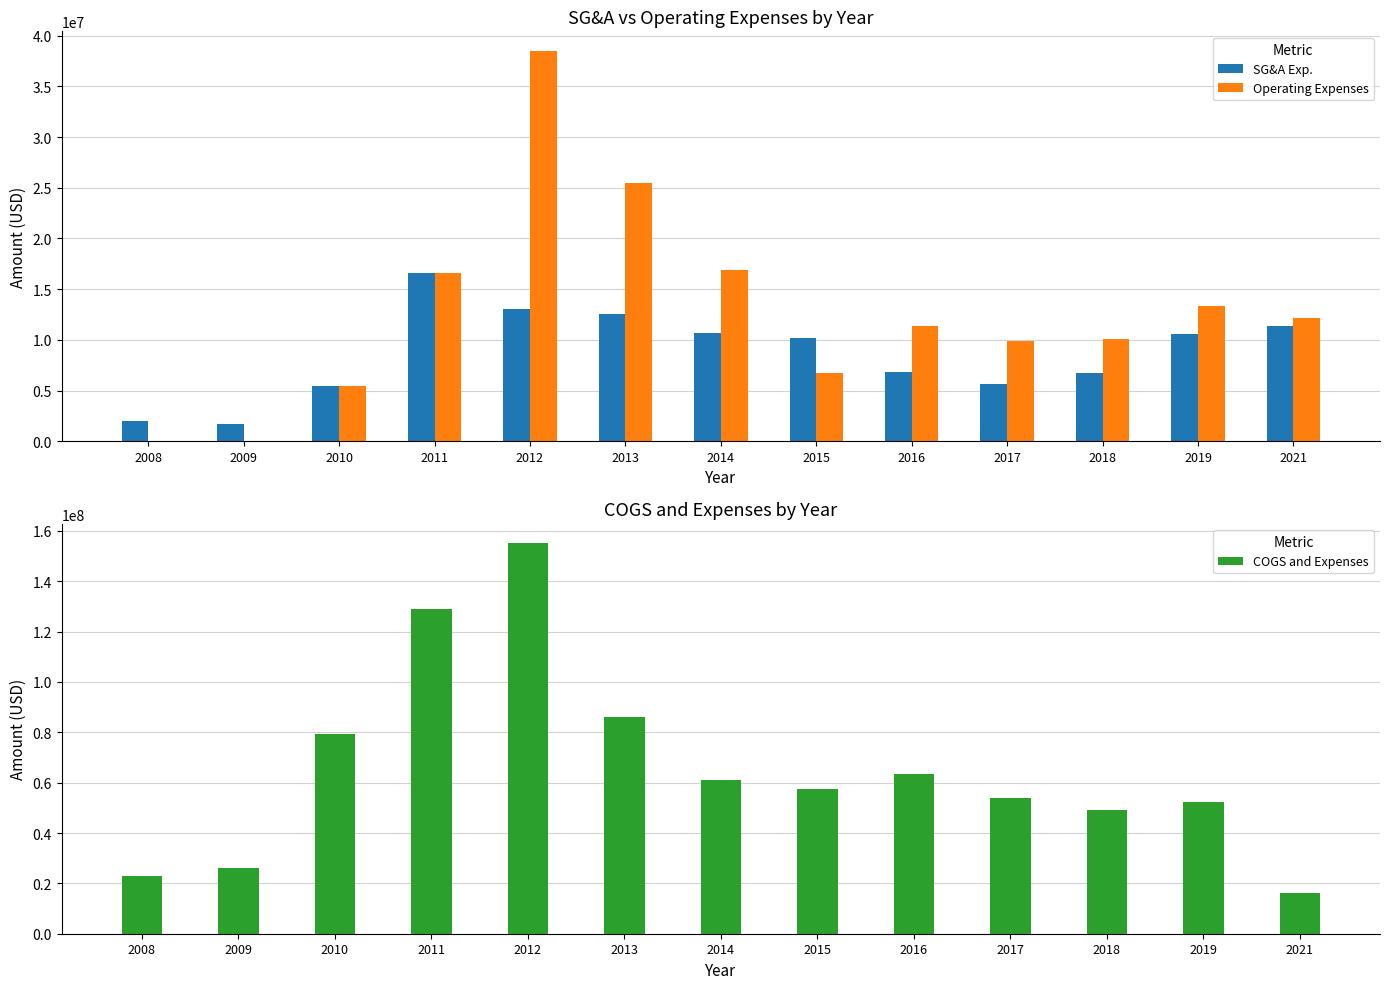

Reading left to right, transcribe all the data shown in this chart.

SG&A Exp.: 2008=1946541	2009=1717794	2010=5439579	2011=16603645	2012=13064966	2013=12535344	2014=10676783	2015=10142589	2016=6814977	2017=5669702	2018=6689669	2019=10588809	2021=11382575
Operating Expenses: 2008=14369	2009=21884	2010=5439579	2011=16603645	2012=38501396	2013=25427676	2014=16922914	2015=6765716	2016=11376483	2017=9868203	2018=10056023	2019=13372262	2021=12200369
COGS and Expenses: 2008=22745939	2009=26235836	2010=79144280	2011=128868018	2012=155056540	2013=86194203	2014=60990645	2015=57515739	2016=63317685	2017=53821680	2018=49078383	2019=52466044	2021=16339620